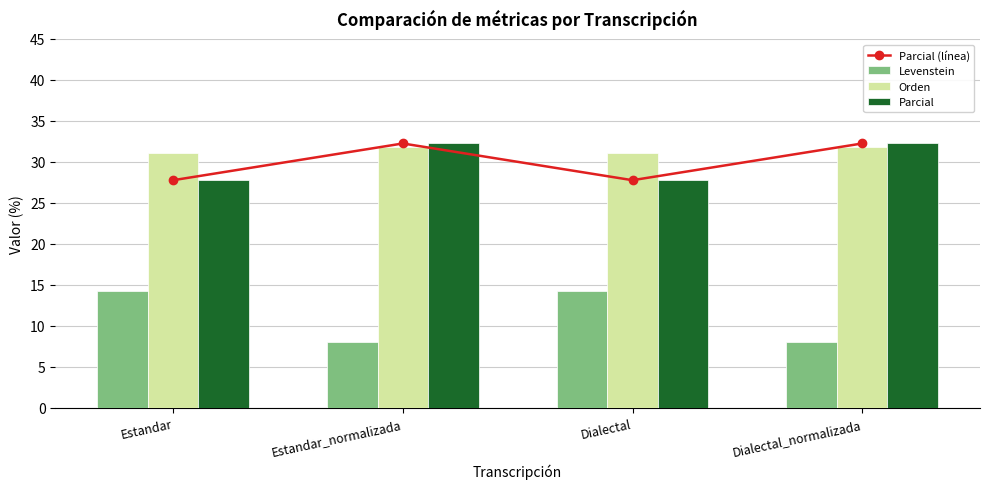

What is the value of the Levenstein bar at the 4th from the left?

8.0